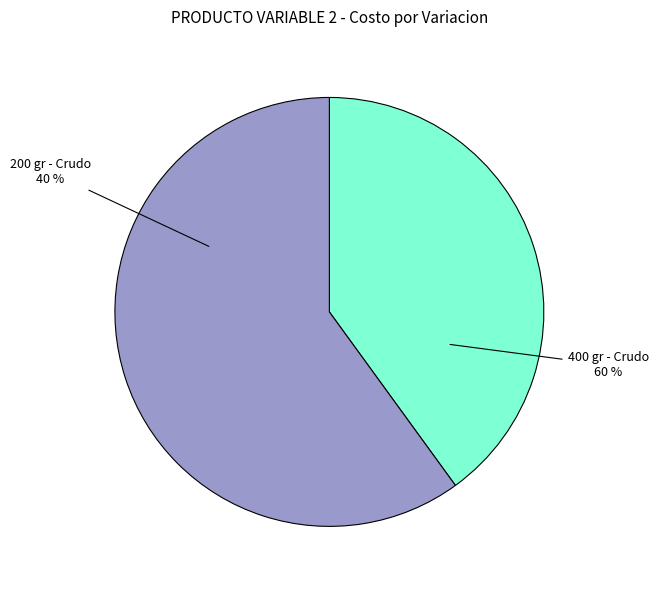

Which slice represents more than half of the pie?

400 gr - Crudo